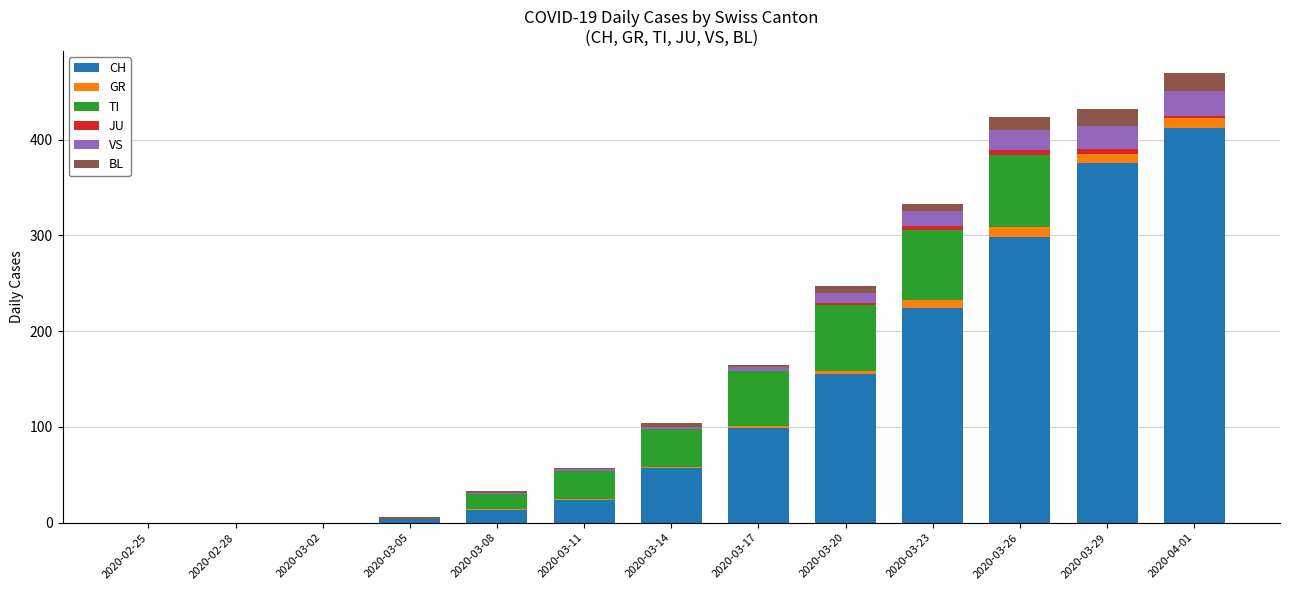

Where is CH nearest to the value 206?

2020-03-23